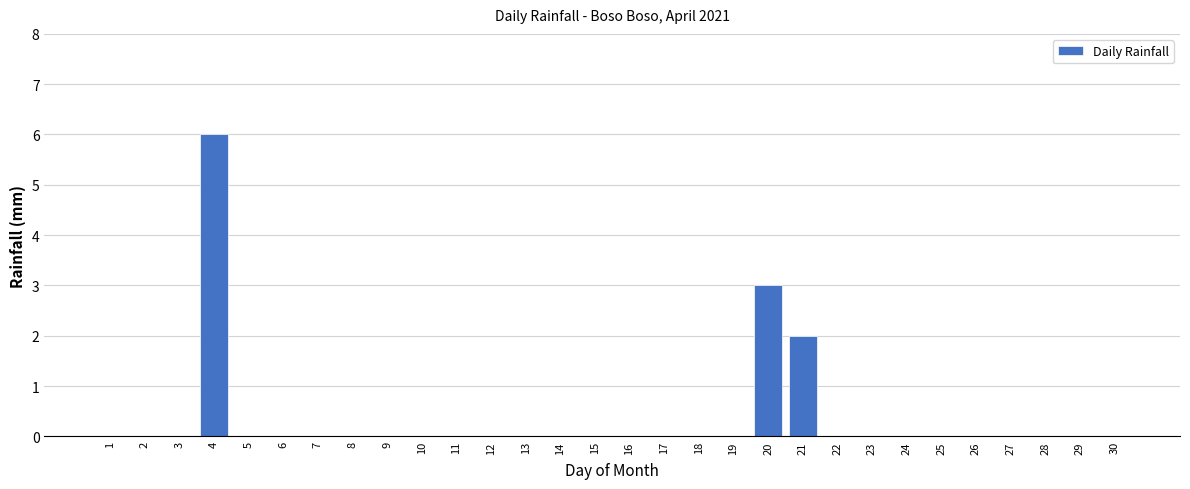

Reading right to left, list all the values displayed in this chart.

30=0	29=0	28=0	27=0	26=0	25=0	24=0	23=0	22=0	21=2	20=3	19=0	18=0	17=0	16=0	15=0	14=0	13=0	12=0	11=0	10=0	9=0	8=0	7=0	6=0	5=0	4=6	3=0	2=0	1=0